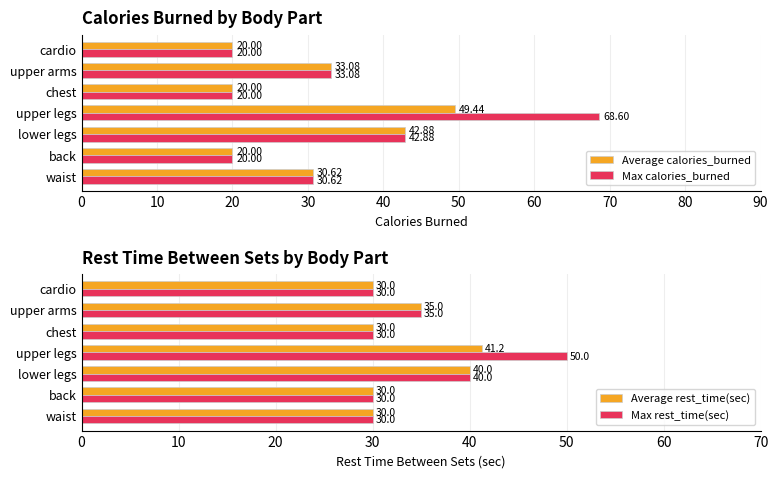

At 40, list the series in order from largest to smallest.

Average rest_time(sec), Max rest_time(sec), Average calories_burned, Max calories_burned